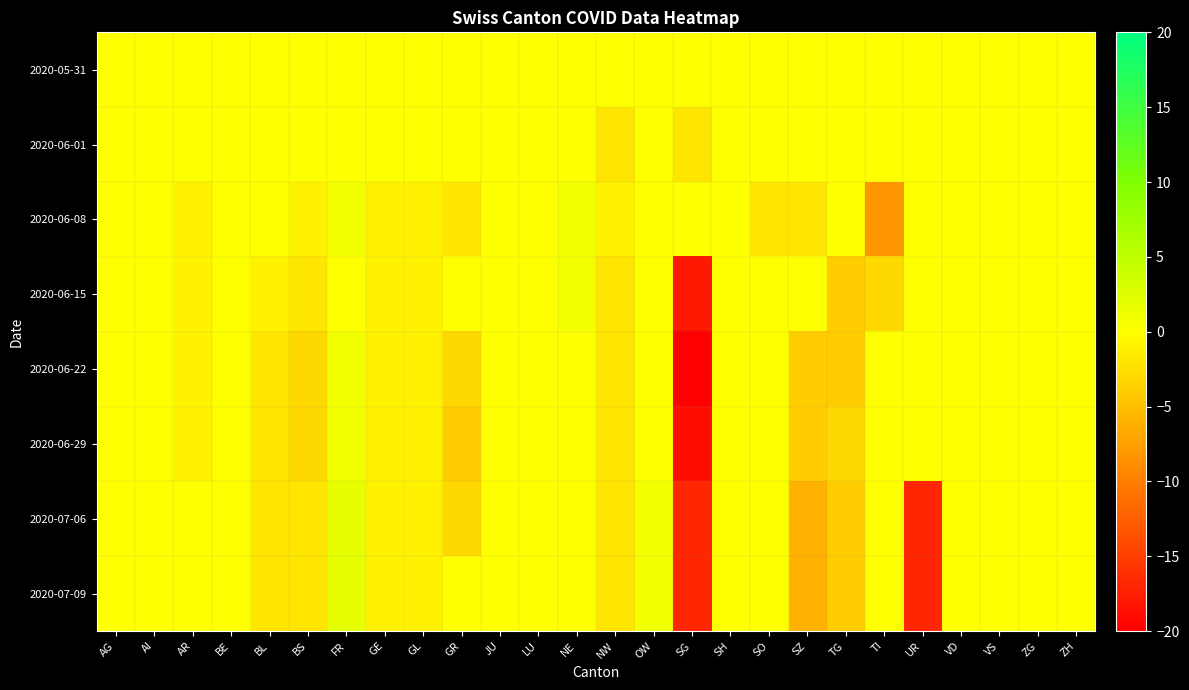

Reading right to left, what are all the values shown in this chart?

2020-05-31: ZH=0	ZG=0	VS=0	VD=0	UR=0	TI=0	TG=0	SZ=0	SO=0	SH=0	SG=0	OW=0	NW=0	NE=0	LU=0	JU=0	GR=0	GL=0	GE=0	FR=0	BS=0	BL=0	BE=0	AR=0	AI=0	AG=0
2020-06-01: ZH=0	ZG=0	VS=0	VD=0	UR=0	TI=0	TG=0	SZ=0	SO=0	SH=0	SG=-2	OW=0	NW=-2	NE=0	LU=0	JU=0	GR=0	GL=0	GE=0	FR=0	BS=0	BL=0	BE=0	AR=0	AI=0	AG=0
2020-06-08: ZH=0	ZG=0	VS=0	VD=0	UR=0	TI=-8	TG=0	SZ=-2	SO=-2	SH=0	SG=0	OW=0	NW=-1	NE=1	LU=0	JU=0	GR=-2	GL=-1	GE=-1	FR=1	BS=-1	BL=0	BE=0	AR=-1	AI=0	AG=0
2020-06-15: ZH=0	ZG=0	VS=0	VD=0	UR=0	TI=-3	TG=-4	SZ=0	SO=0	SH=0	SG=-18	OW=0	NW=-2	NE=1	LU=0	JU=0	GR=0	GL=-1	GE=-1	FR=0	BS=-2	BL=-1	BE=0	AR=-1	AI=0	AG=0
2020-06-22: ZH=0	ZG=0	VS=0	VD=0	UR=0	TI=0	TG=-4	SZ=-4	SO=0	SH=0	SG=-20	OW=0	NW=-2	NE=0	LU=0	JU=0	GR=-3	GL=-1	GE=-1	FR=1	BS=-3	BL=-2	BE=0	AR=-1	AI=0	AG=0
2020-06-29: ZH=0	ZG=0	VS=0	VD=0	UR=0	TI=0	TG=-3	SZ=-4	SO=0	SH=0	SG=-19	OW=0	NW=-2	NE=0	LU=0	JU=0	GR=-4	GL=-1	GE=-1	FR=1	BS=-3	BL=-2	BE=0	AR=-1	AI=0	AG=0
2020-07-06: ZH=0	ZG=0	VS=0	VD=0	UR=-17	TI=0	TG=-4	SZ=-6	SO=0	SH=0	SG=-17	OW=1	NW=-2	NE=0	LU=0	JU=0	GR=-3	GL=-1	GE=-1	FR=2	BS=-2	BL=-2	BE=0	AR=0	AI=0	AG=0
2020-07-09: ZH=0	ZG=0	VS=0	VD=0	UR=-17	TI=0	TG=-4	SZ=-6	SO=0	SH=0	SG=-17	OW=1	NW=-2	NE=0	LU=0	JU=0	GR=0	GL=-1	GE=-1	FR=2	BS=-2	BL=-2	BE=0	AR=0	AI=0	AG=0